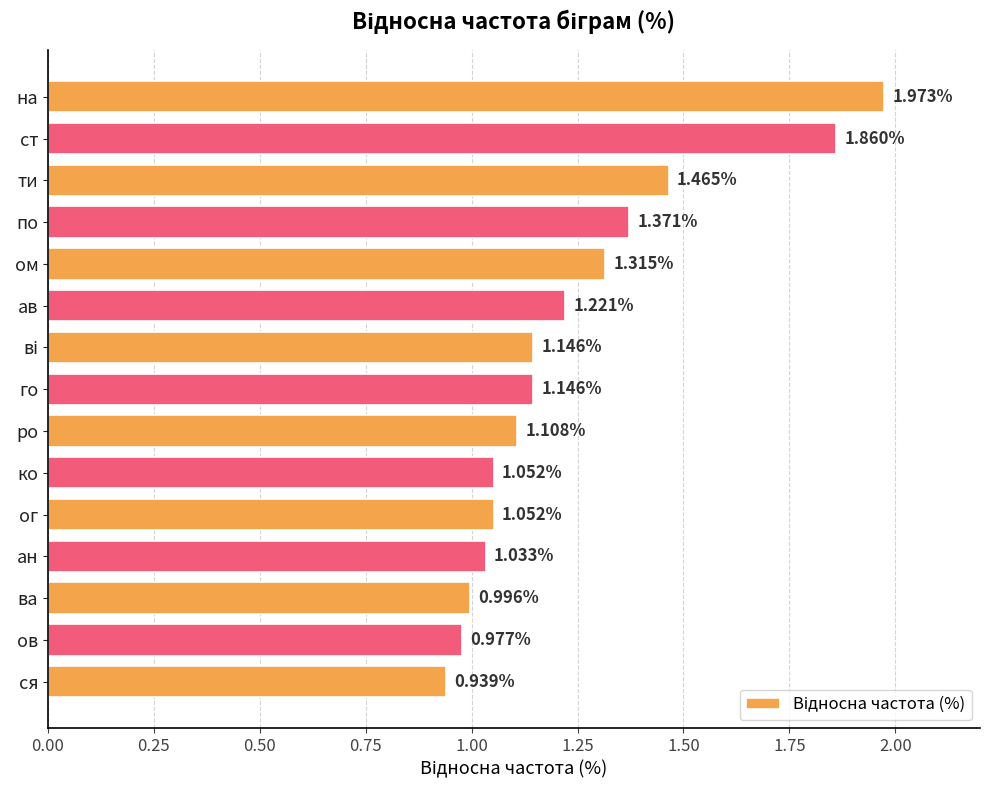

What is the label of the 11th bar from the top?

ог